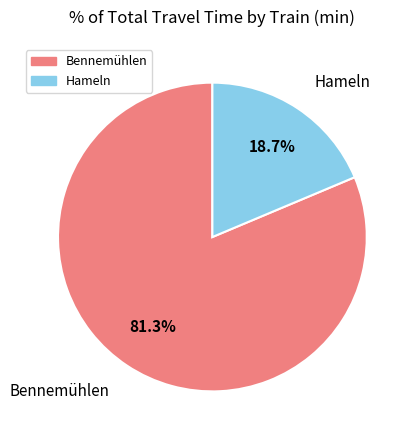

Which slice is the smallest?

Hameln